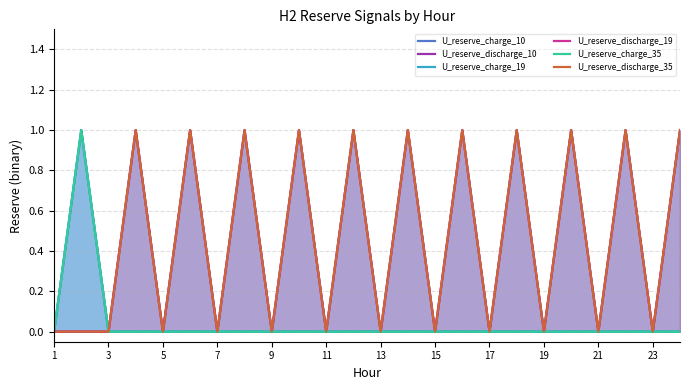

List the series in order of their peak value, lowest first.

U_reserve_charge_10, U_reserve_discharge_10, U_reserve_charge_19, U_reserve_discharge_19, U_reserve_charge_35, U_reserve_discharge_35